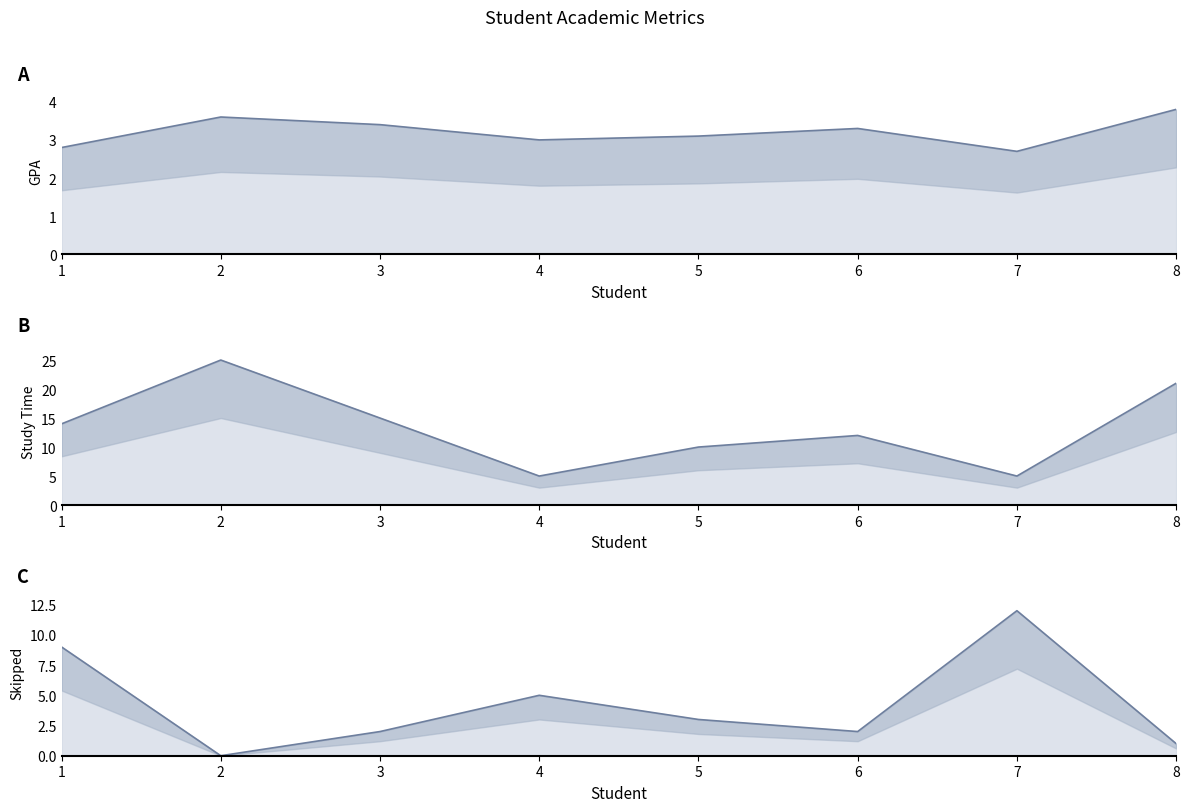

Reading right to left, extract all data points from this chart.

GPA line: 3.8	2.7	3.3	3.1	3.0	3.4	3.6	2.8
Study Time line: 21.0	5.0	12.0	10.0	5.0	15.0	25.0	14.0
Skipped line: 1.0	12.0	2.0	3.0	5.0	2.0	0.0	9.0